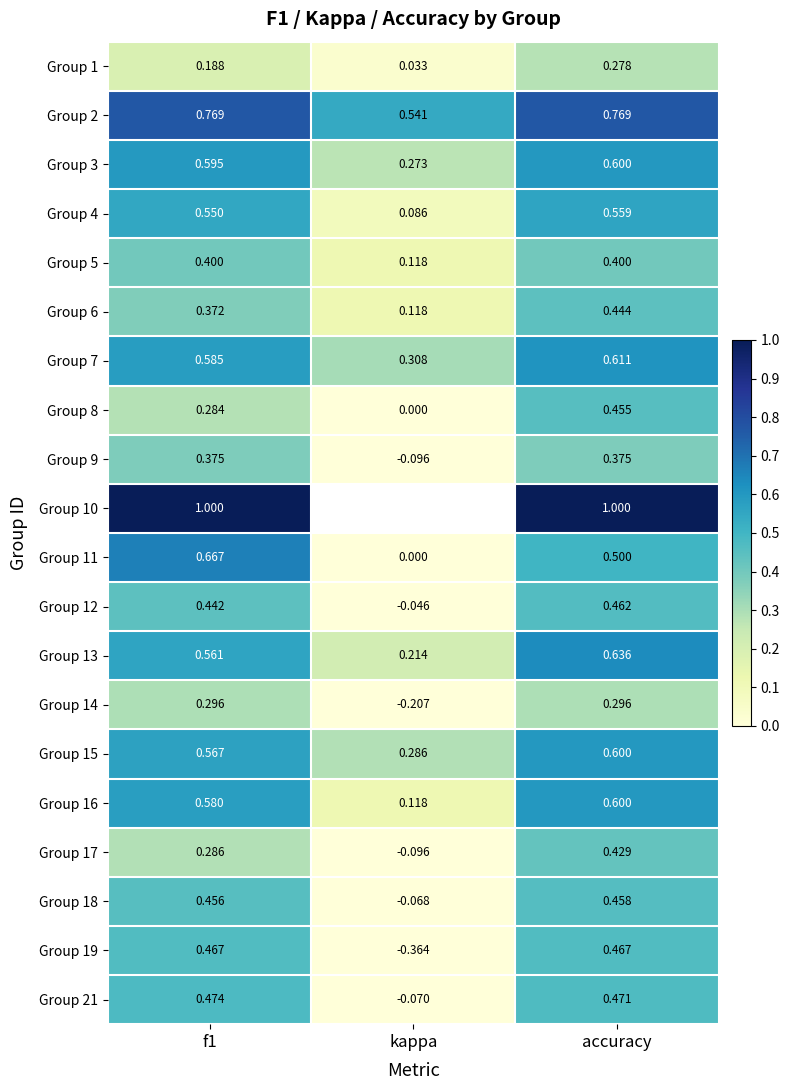

Count the Group 8 values in the range 0 to 1.

3